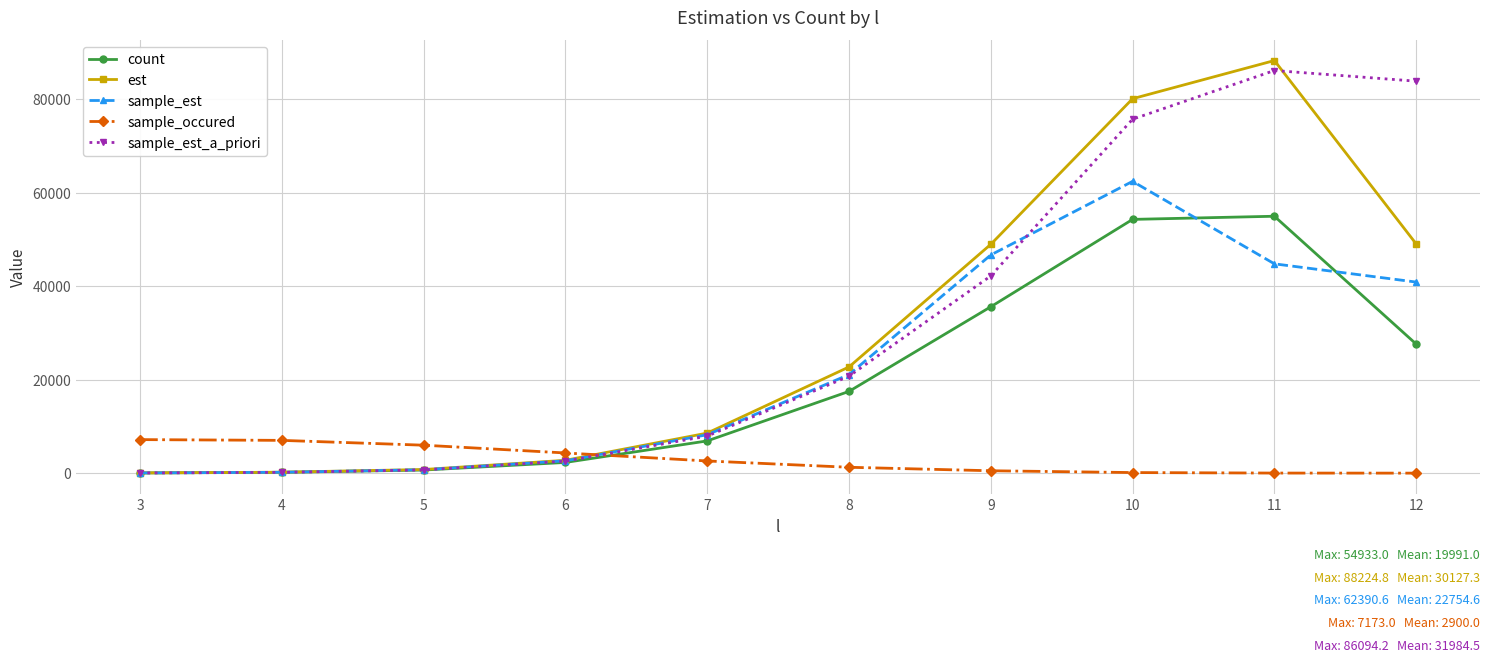

Which series ends up on top after the final intersection of sample_occured and sample_est?

sample_est